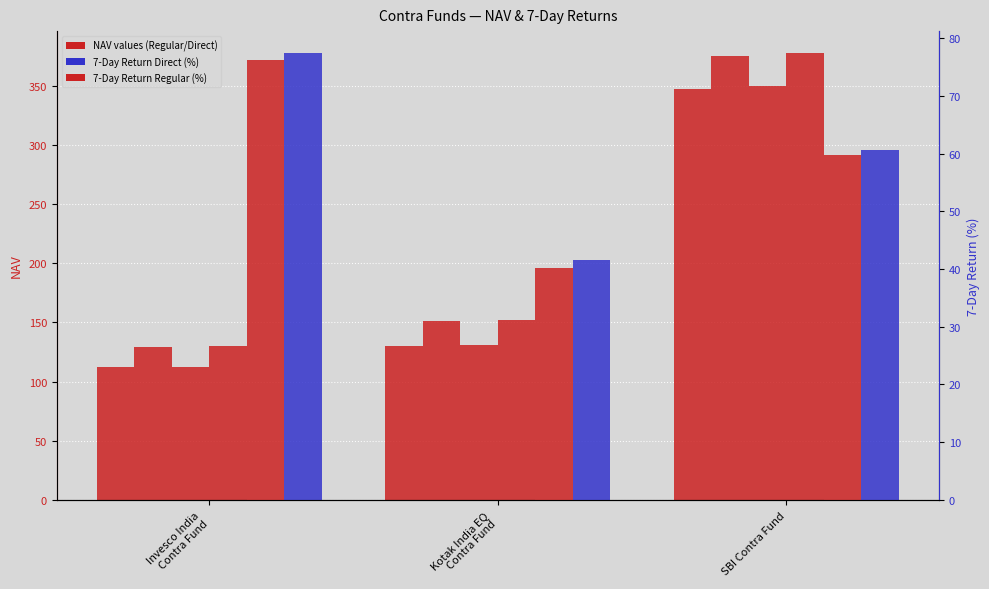

Which category has the lowest value in the preNavRegular series?

Invesco India
Contra Fund